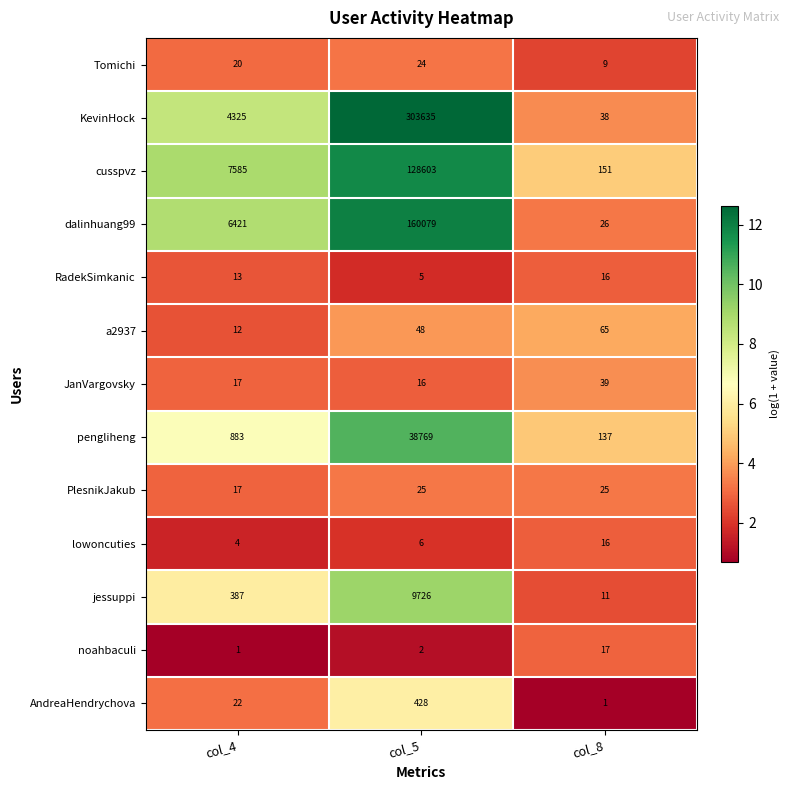

What is the difference between the highest and lowest values at col_8?

150